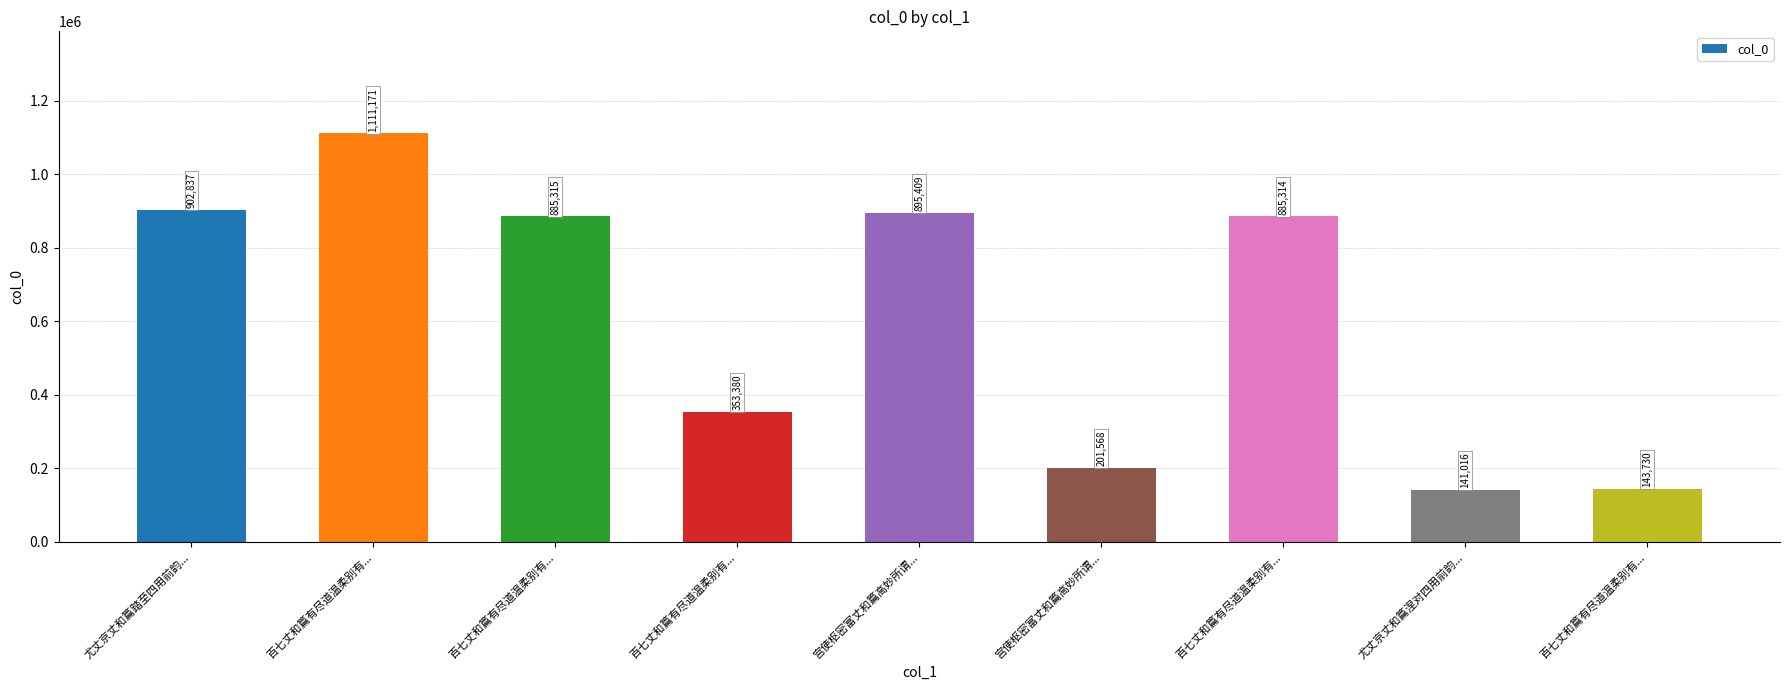

What is the difference between the second highest and minimum values?

761821